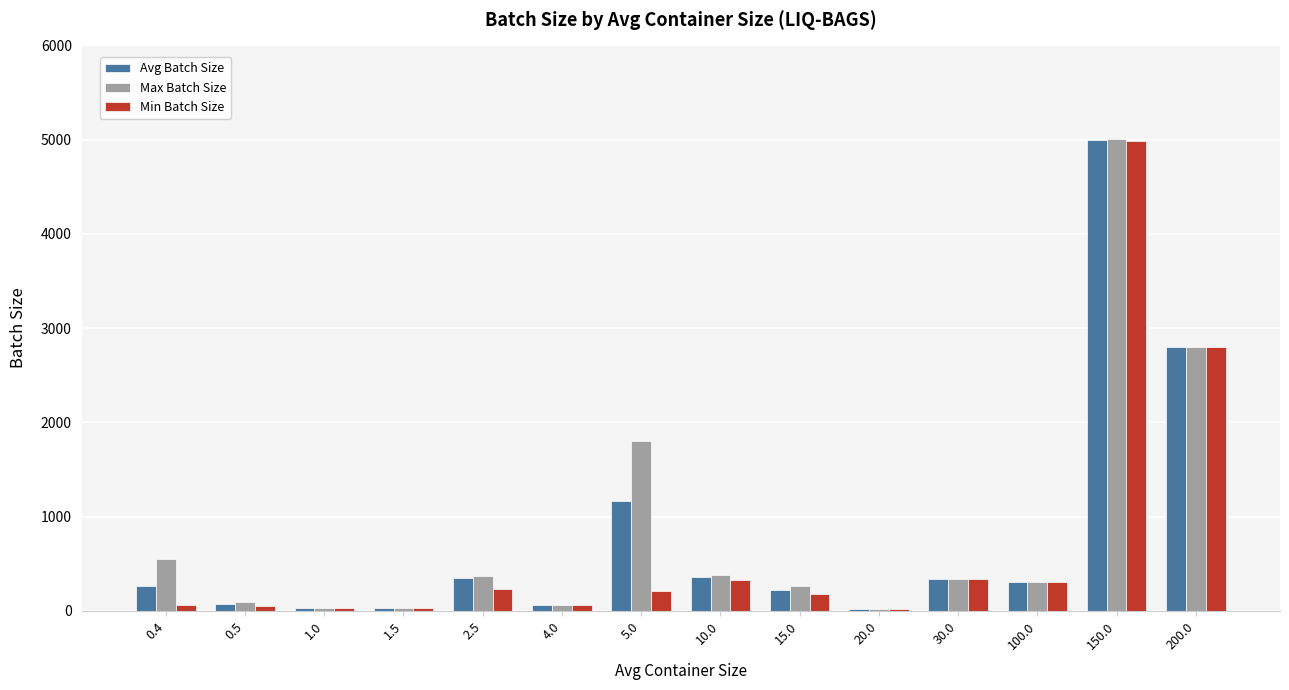

Count the number of categories in the chart.

14